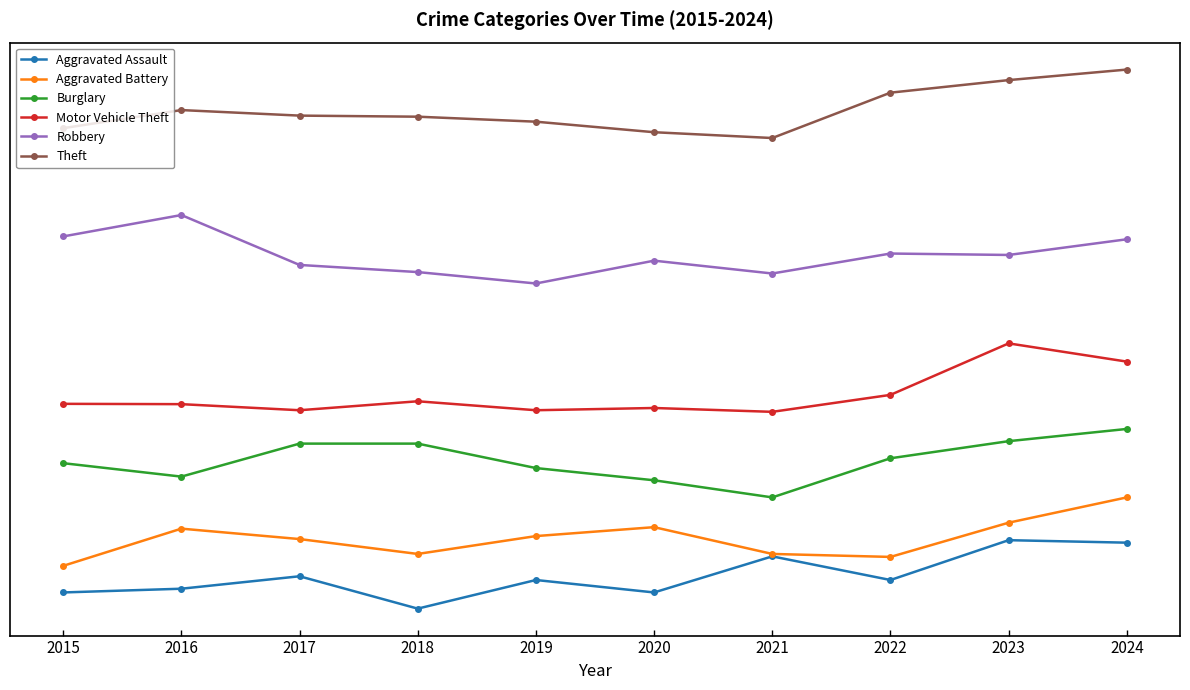

Is this an area chart (filled region under the line)?

No